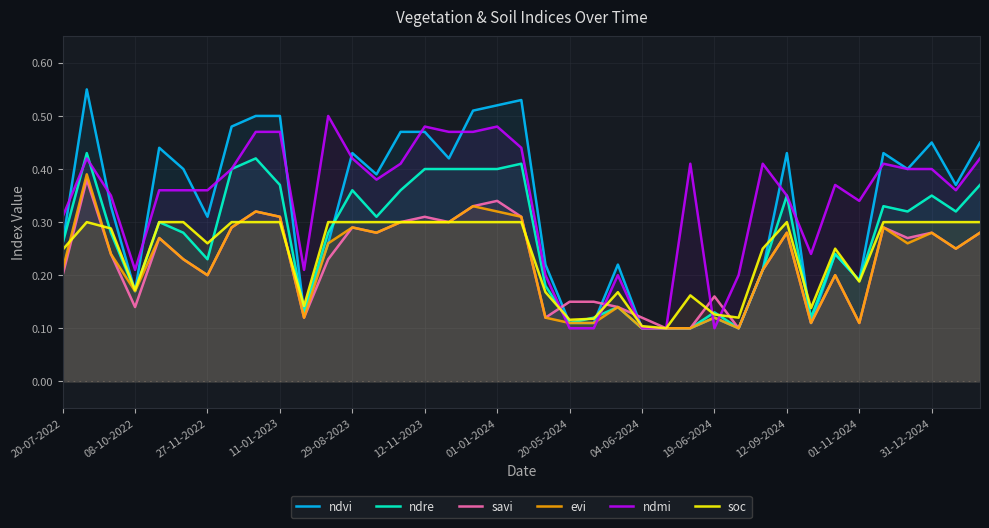

What is the value of the evi point at the 36th from the left?

0.3